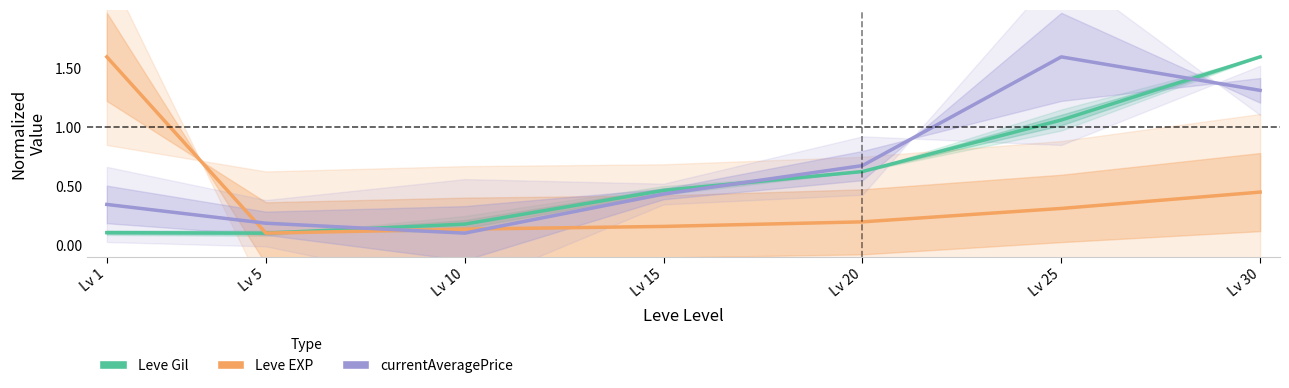

What is the value of the Leve Gil point at the 2nd from the left?

0.1